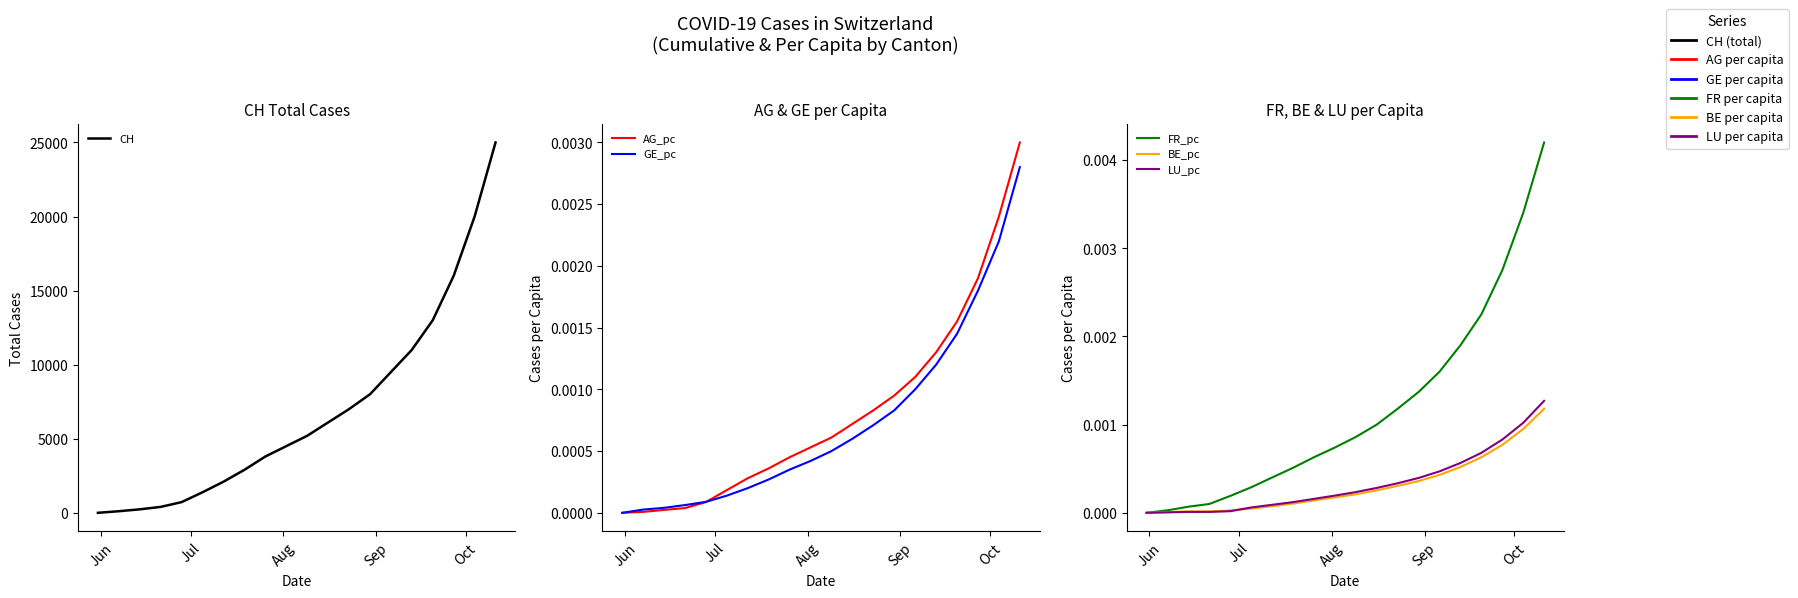

The GE_pc series shows 0.0 at Jun. True or false?

True